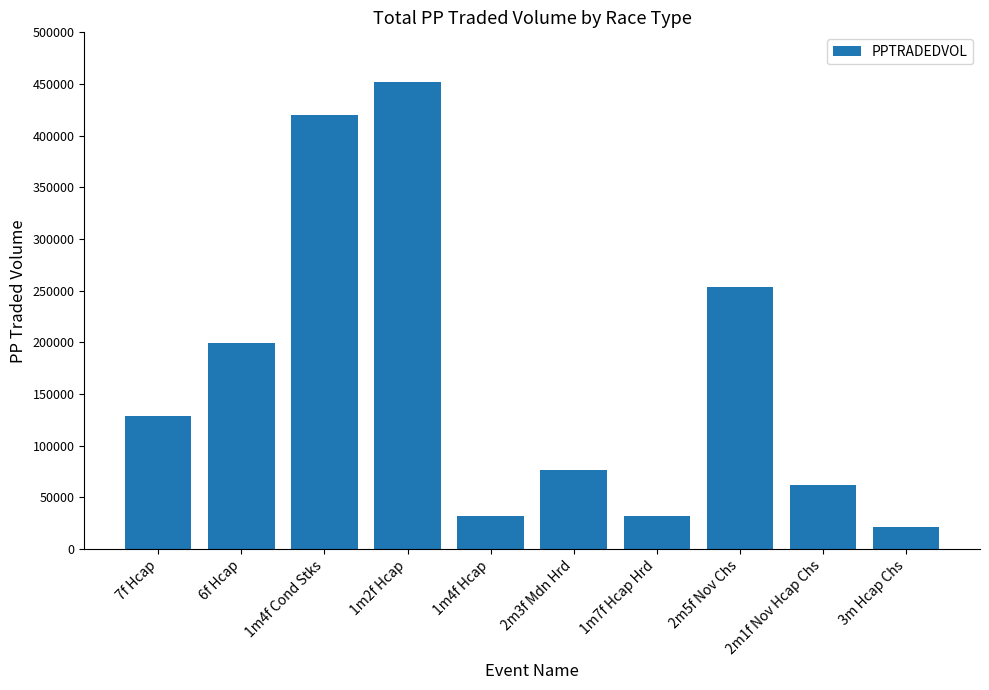

Is it true that the value at 1m4f Hcap is 32382.9?

True